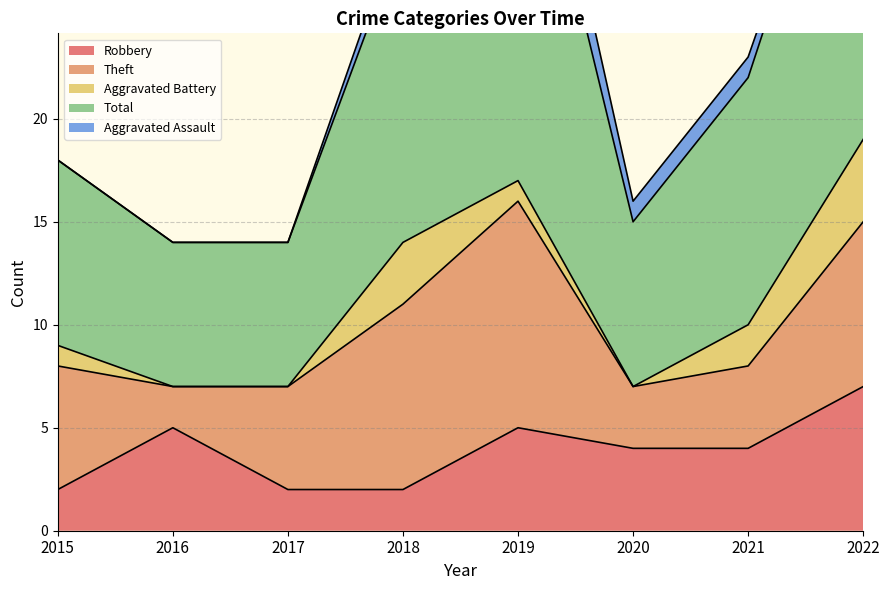

Reading left to right, list all the values displayed in this chart.

Robbery: 2	5	2	2	5	4	4	7
Theft: 6	2	5	9	11	3	4	8
Aggravated Battery: 1	0	0	3	1	0	2	4
Total: 9	7	7	15	21	8	12	20
Aggravated Assault: 0	0	0	1	3	1	1	0